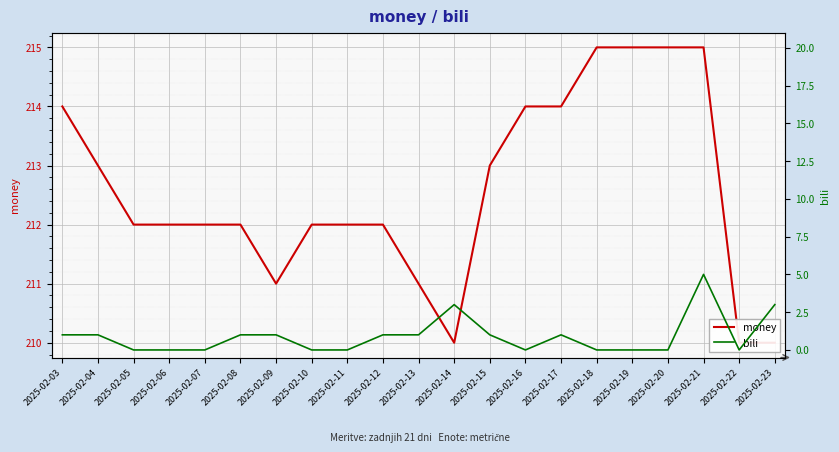

What is the difference between the second highest and minimum values in the bili series?

3